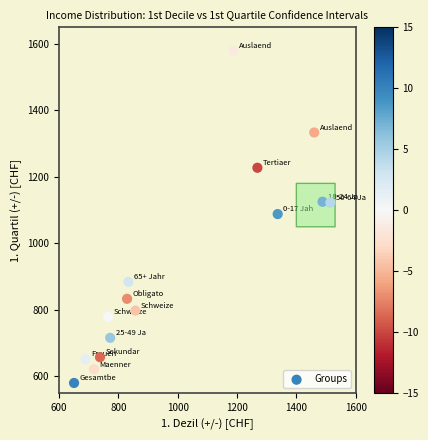

What is the range of Y values (max minus min)?

998.2